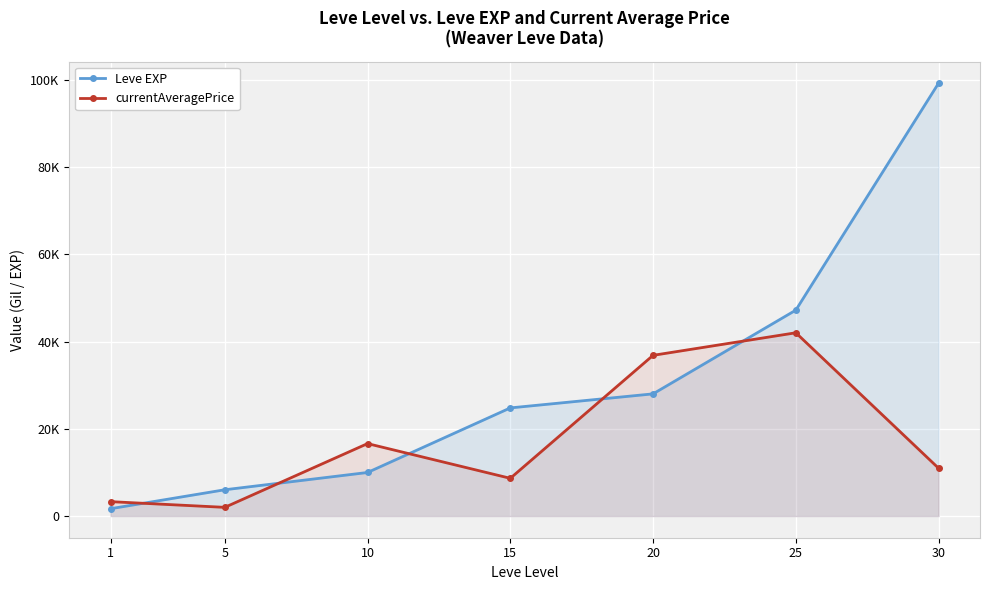

Is it true that Leve EXP equals 24790 at 15?

True